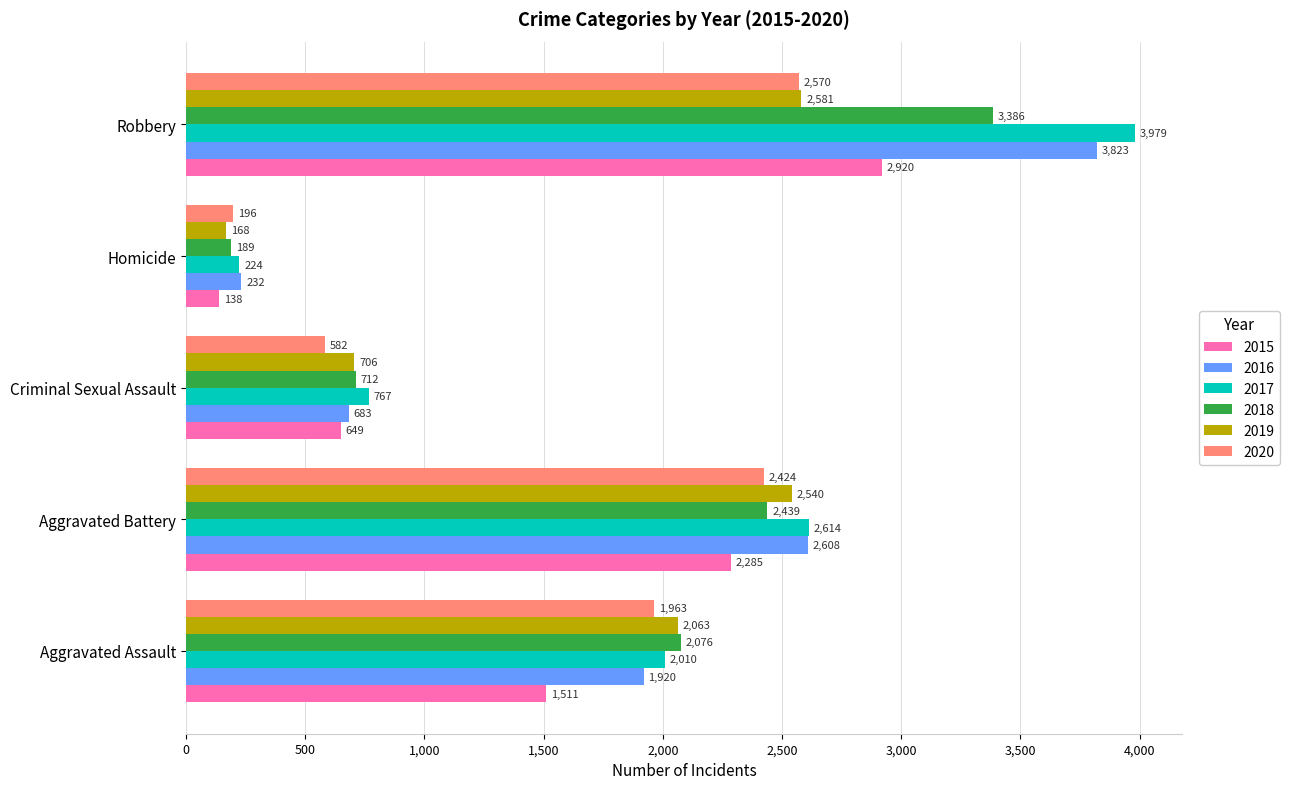

At which label does 2015 reach its peak?

Robbery